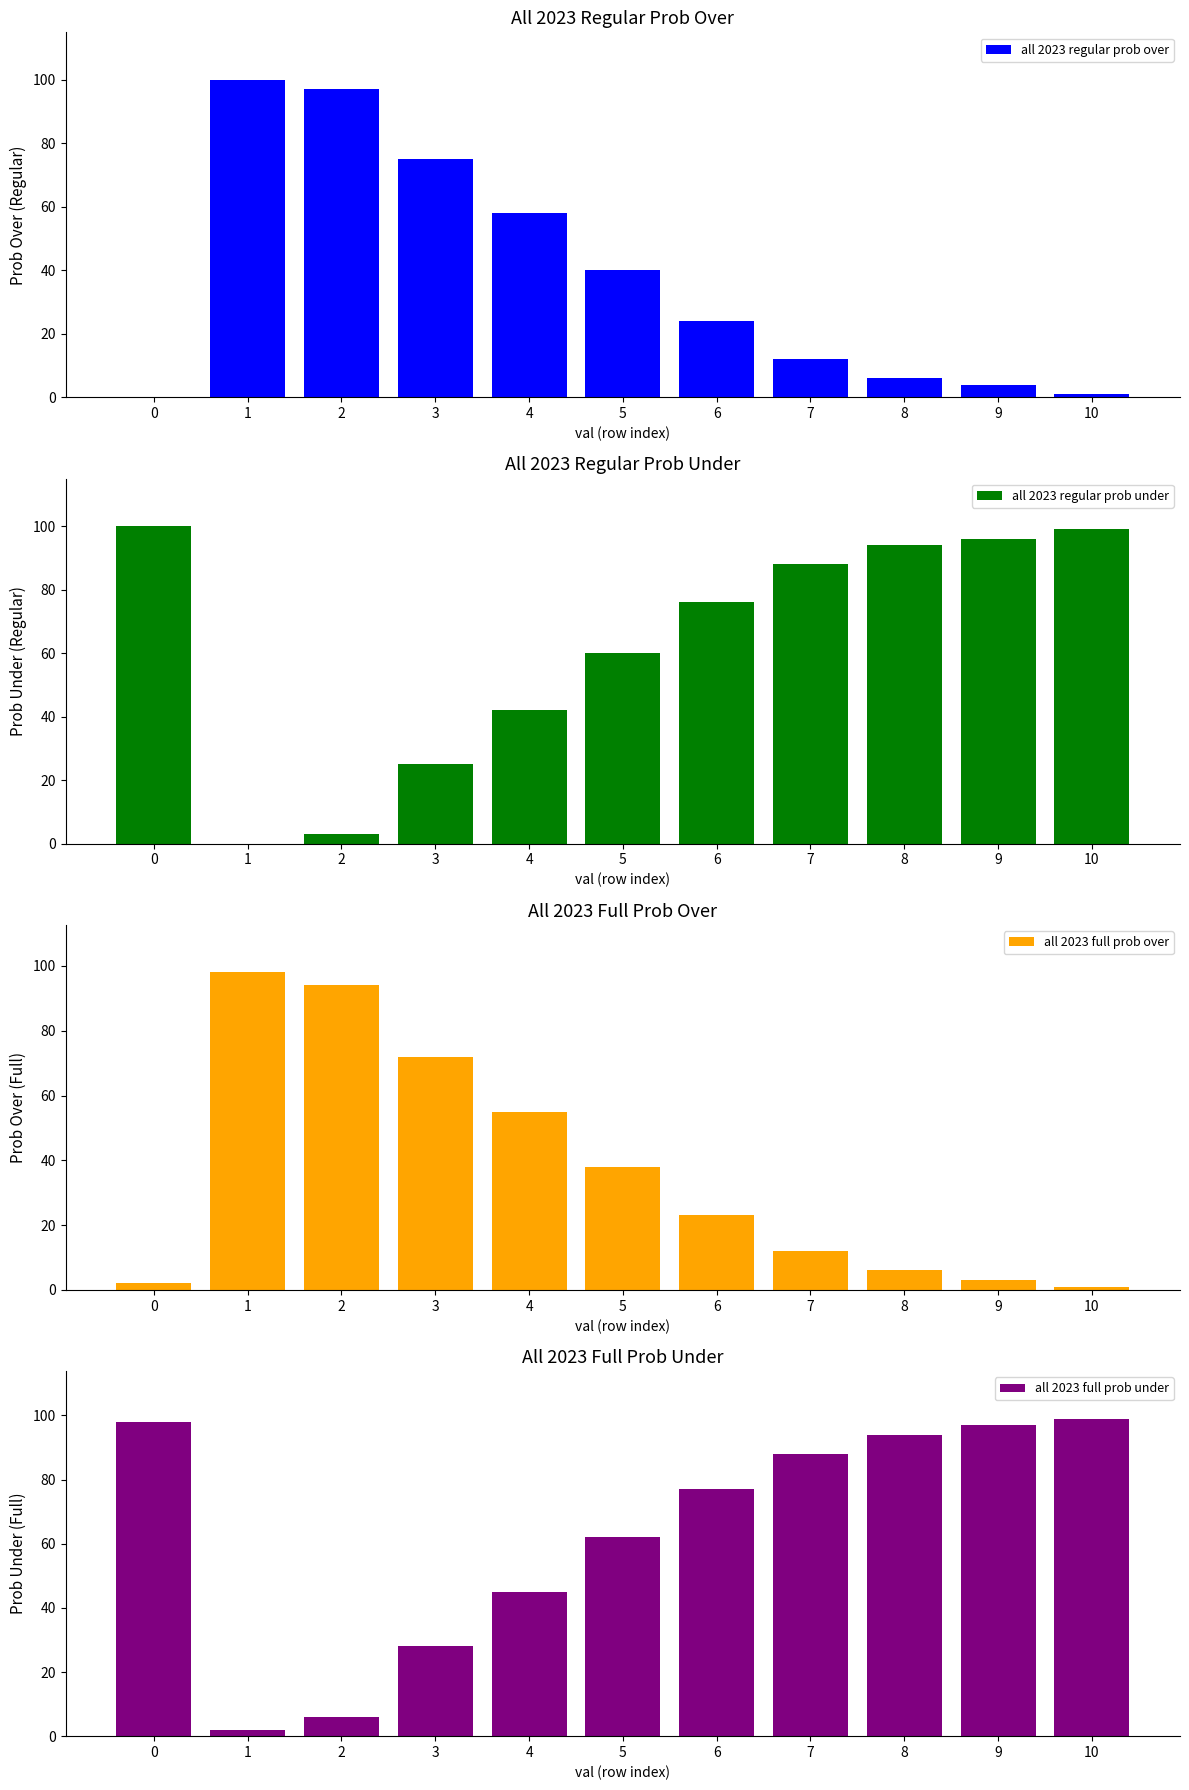

What is the total value across all series at 10?

200